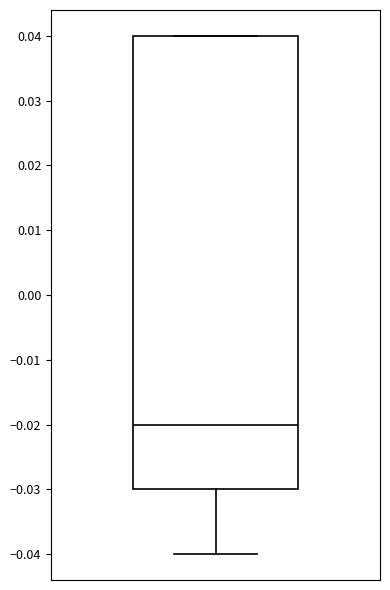

Transcribe this box plot: give where the median line is, the range the box spans, and where the two whiskers end, as read against the y-axis. The values are not printed on the chart, so give them approximately, as read against the axis.

median -0.02, box -0.03 to 0.04, whiskers -0.04 to 0.04